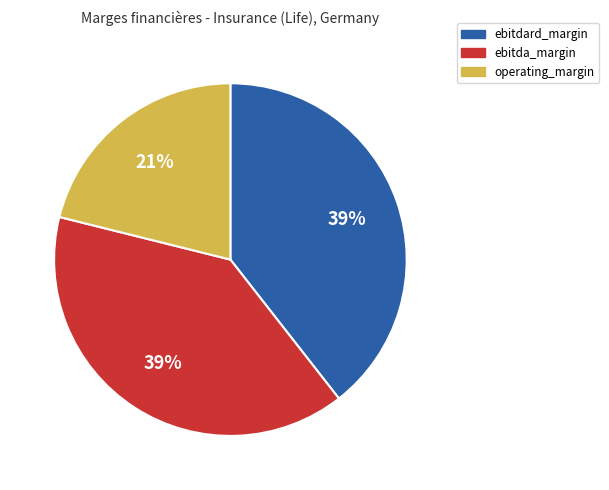

The ebitda_margin slice represents 39% of the pie. True or false?

True